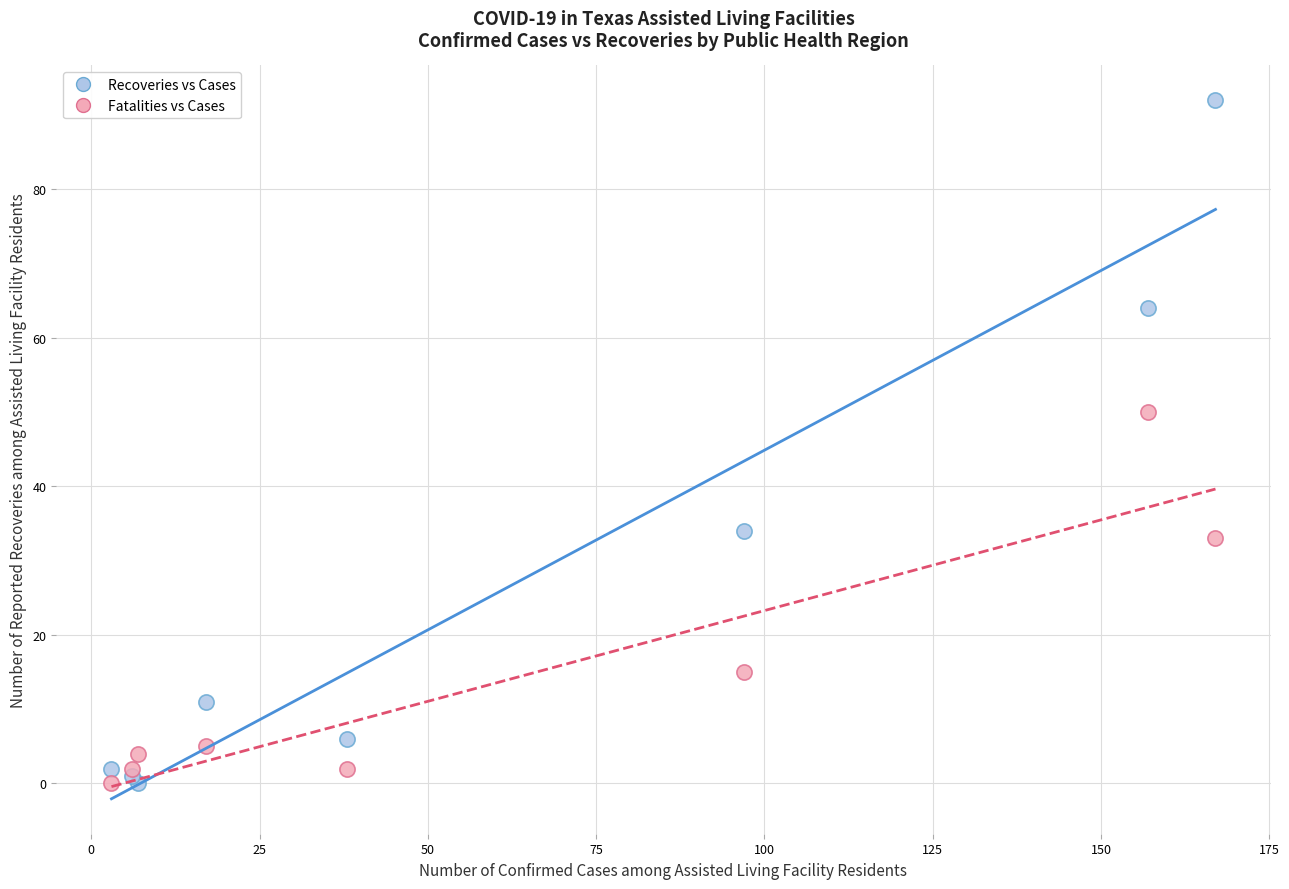

Which series has the largest Y range (max minus min)?

Recoveries vs Cases